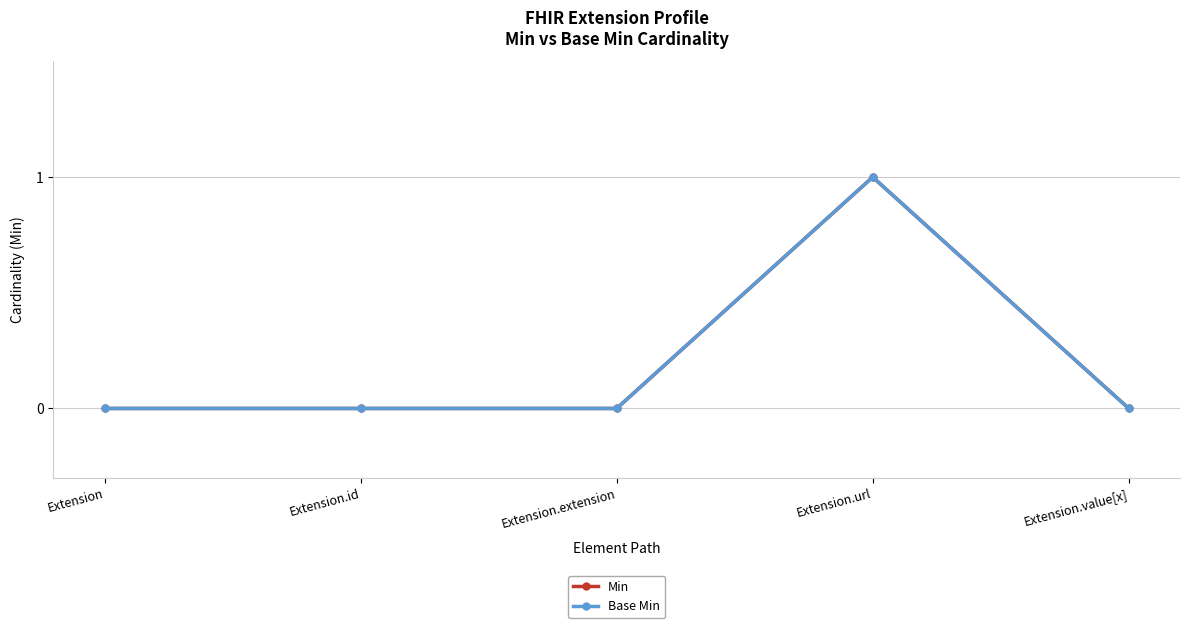

What is the value of the Min point at the 4th from the left?

1